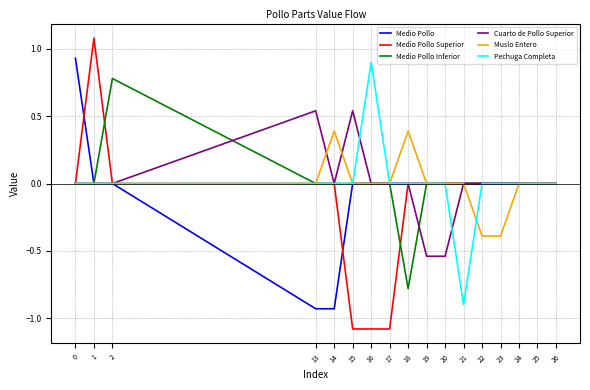

Is the value of Muslo Entero at 0 greater than the value of Medio Pollo Superior at 16?

Yes